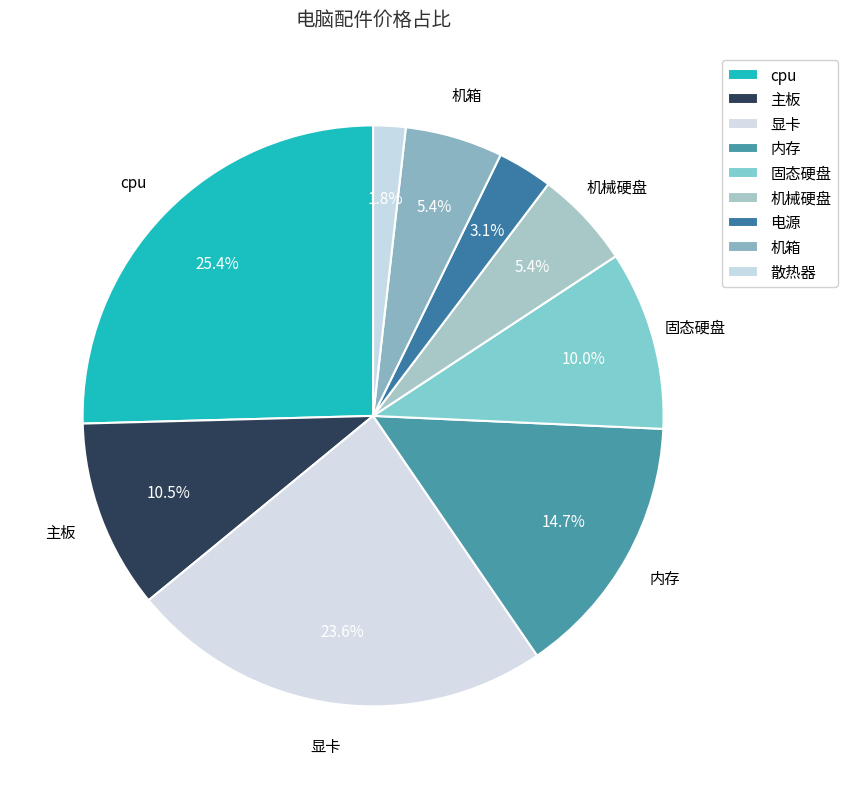

Which category has the biggest portion of the pie?

cpu